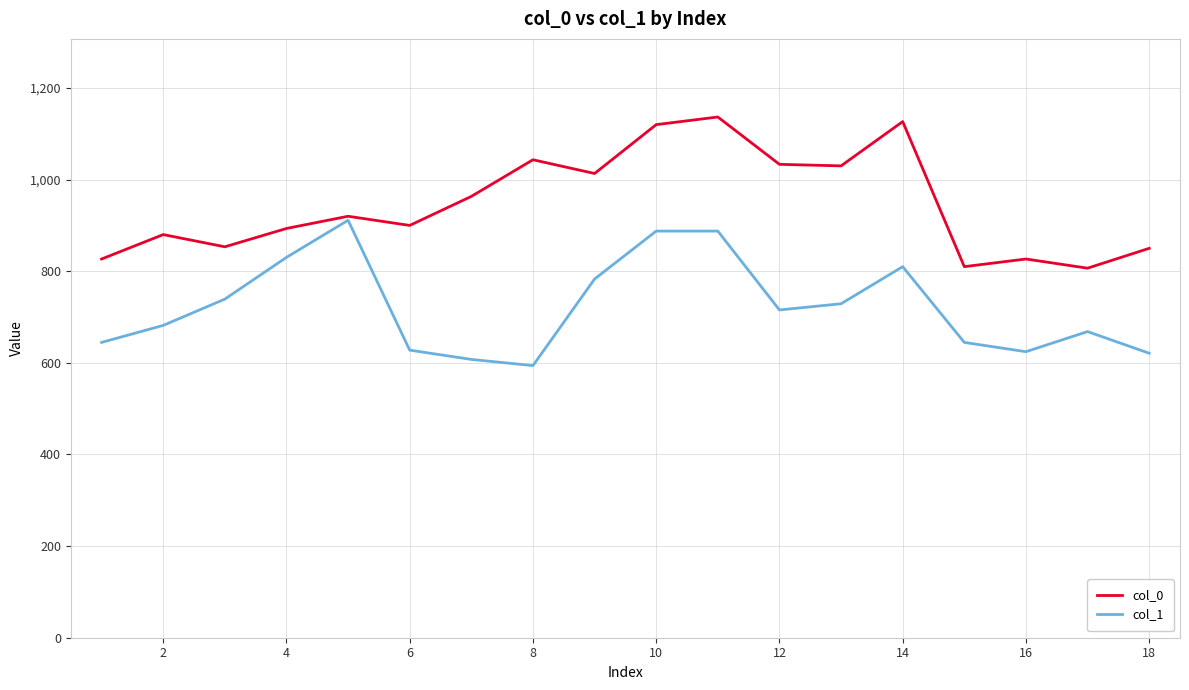

List the series in order of their overall mean, highest first.

col_0, col_1